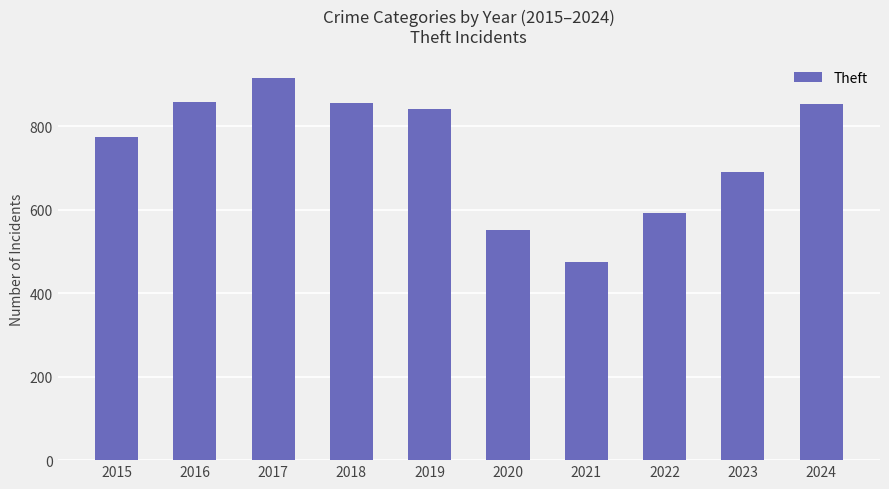

What is the difference between the values at 2016 and 2015?

84